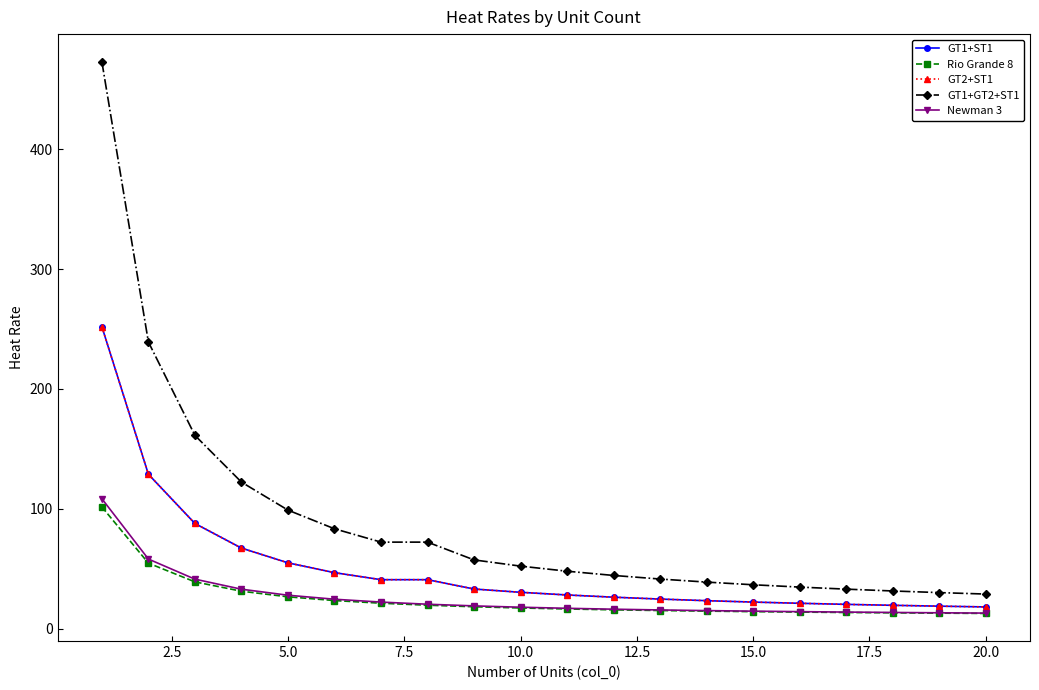

True or false: GT2+ST1 and Newman 3 cross at least once.

False